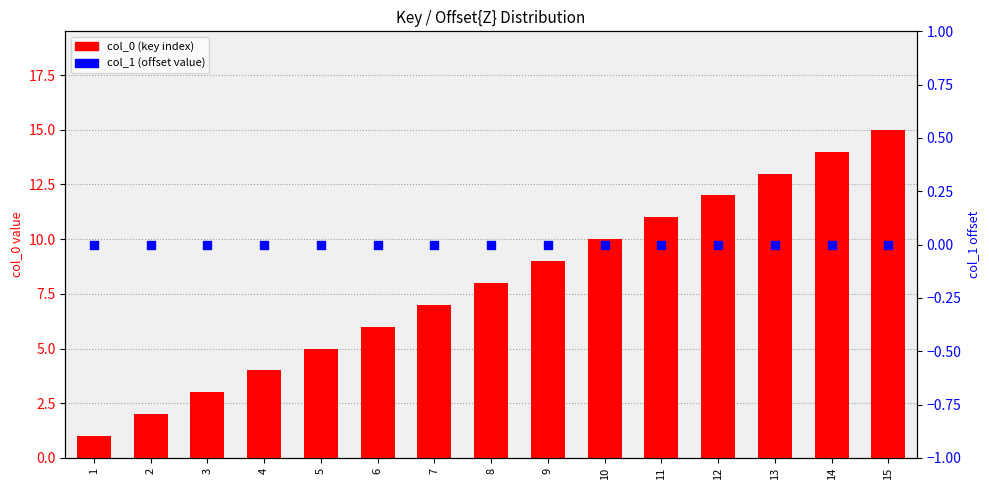

What are all the series names shown in the legend?

col_0 (key index), col_1 (offset value)